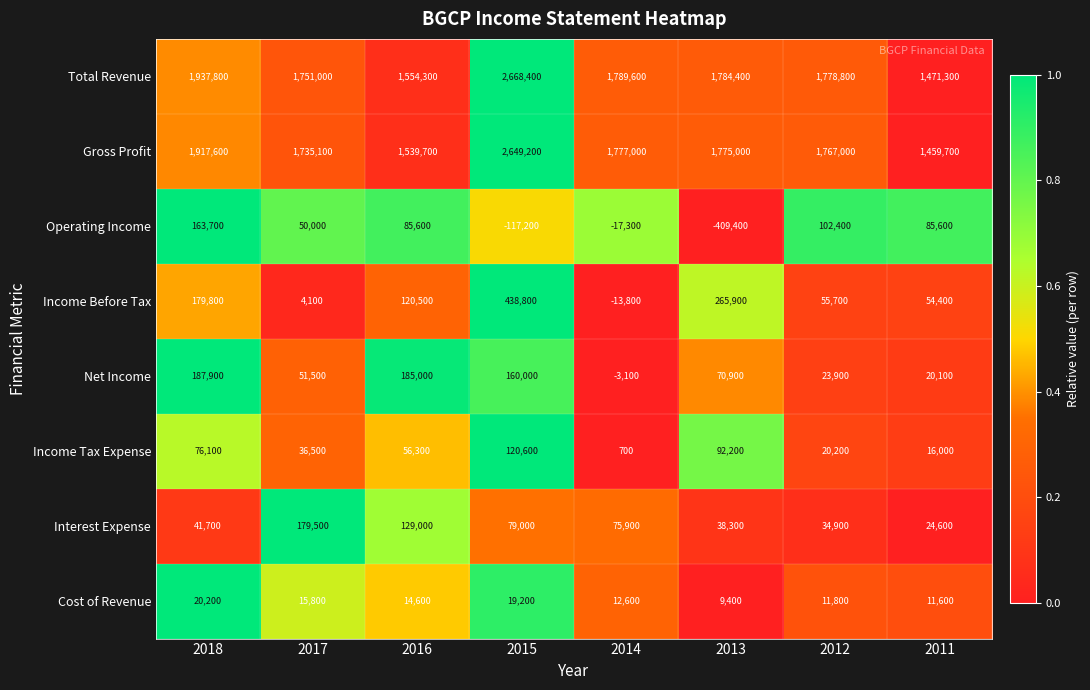

What is the total value across all series at 2017?

3823500